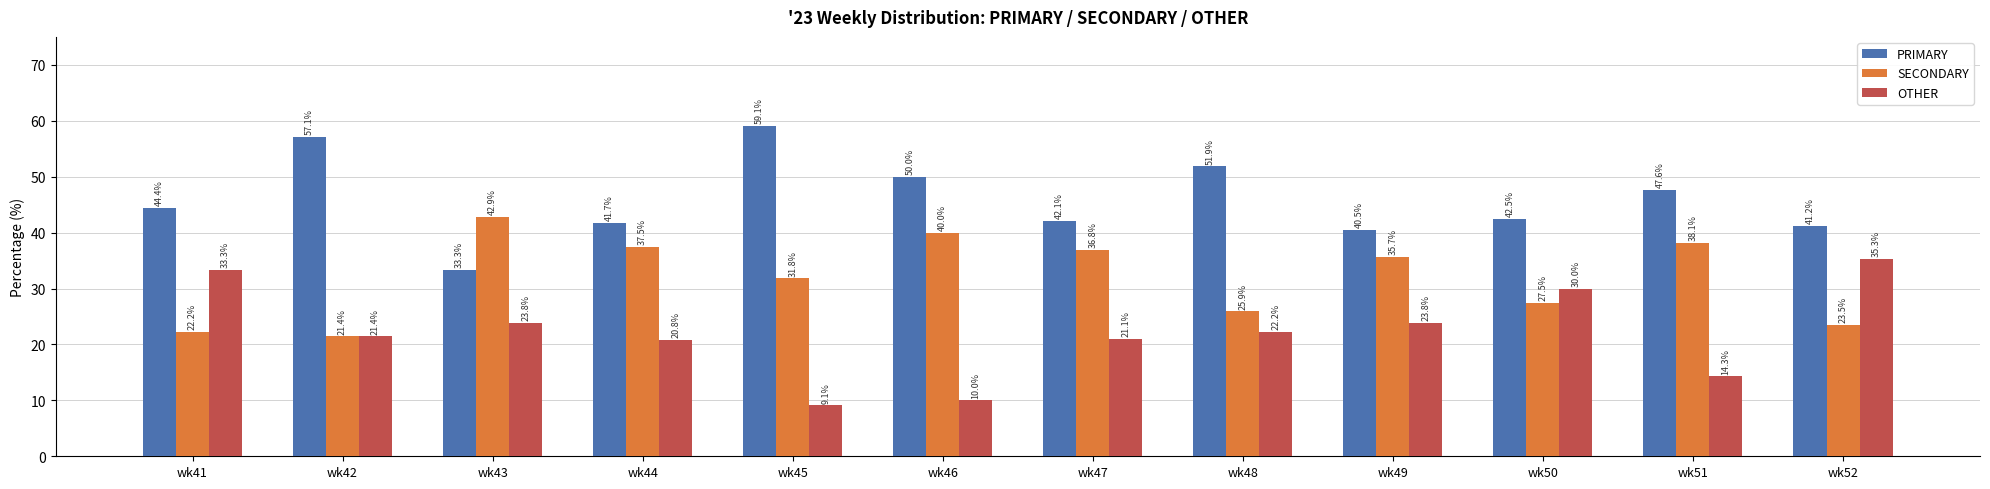

Which series changed the most between wk47 and wk51?

OTHER